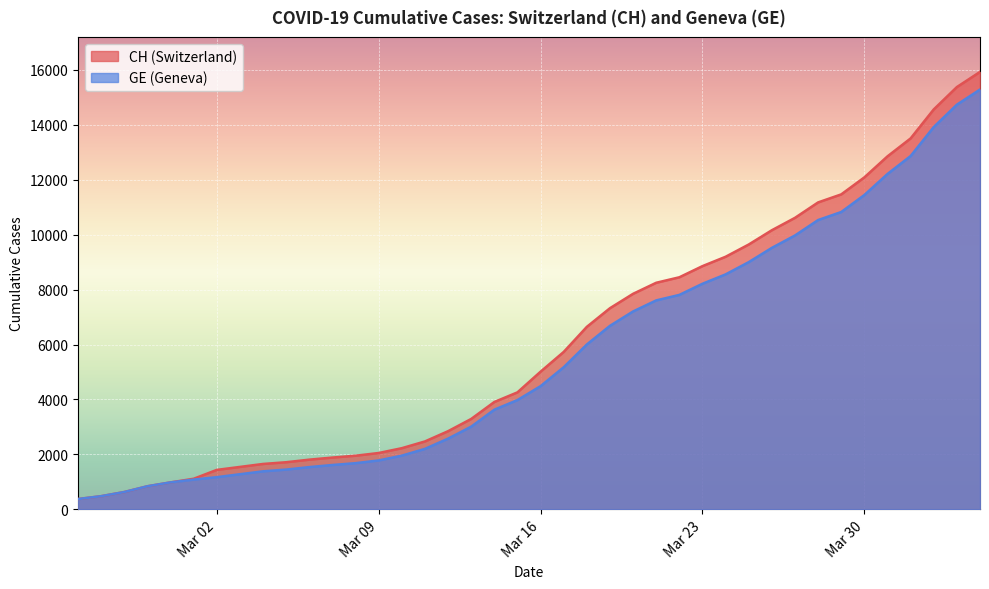

Reading right to left, what are all the values shown in this chart?

CH: 15926	15375	14561	13505	12852	12086	11467	11175	10613	10162	9642	9196	8855	8449	8249	7847	7323	6644	5731	5012	4259	3908	3291	2845	2472	2226	2051	1952	1885	1809	1715	1652	1544	1436	1113	981	840	630	479	375
GE: 15284	14733	13919	12863	12210	11444	10825	10533	9971	9520	9000	8554	8213	7807	7607	7205	6681	6002	5174	4485	3978	3627	3010	2574	2201	1955	1780	1681	1614	1538	1447	1384	1278	1171	1083	981	840	630	479	375